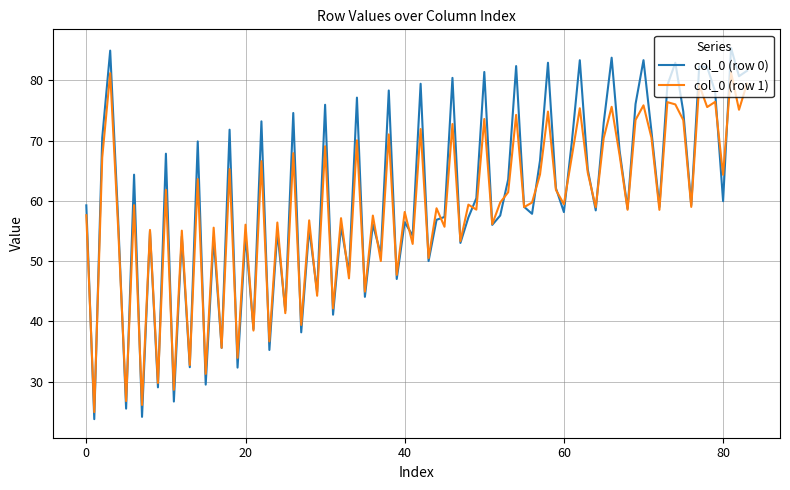

How many lines are shown in the chart?

2